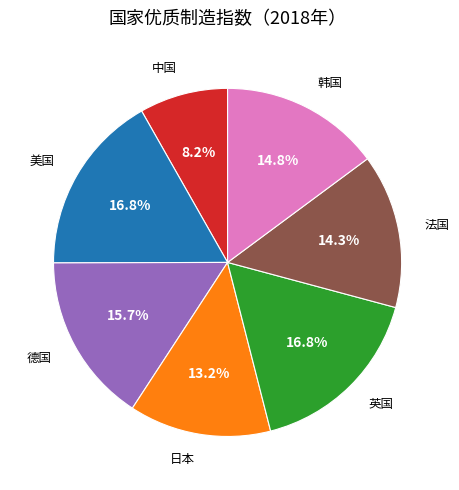

How many segments does this pie chart have?

7